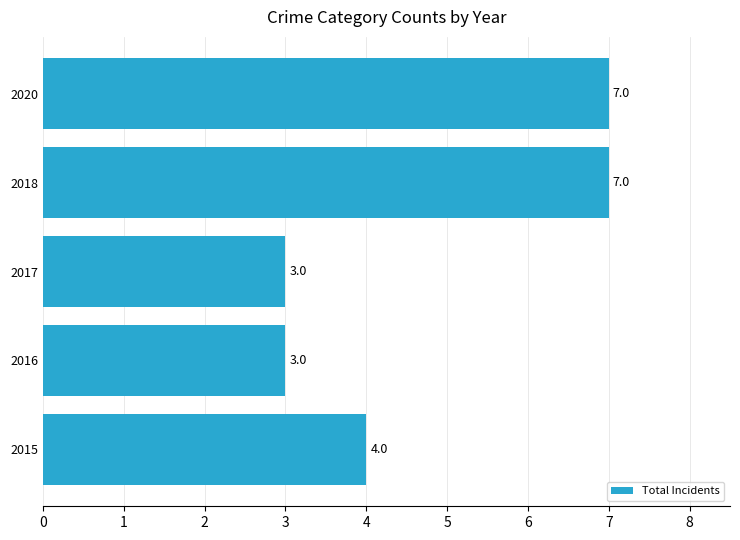

What is the sum of all values?

24